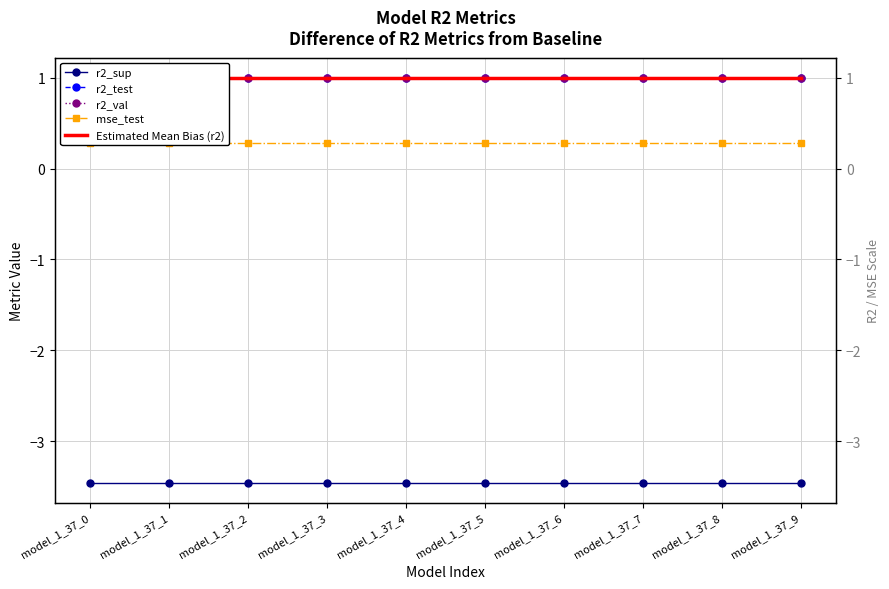

Reading left to right, list all the values displayed in this chart.

r2_sup: model_1_37_0=-3.5	model_1_37_1=-3.5	model_1_37_2=-3.5	model_1_37_3=-3.5	model_1_37_4=-3.5	model_1_37_5=-3.5	model_1_37_6=-3.5	model_1_37_7=-3.5	model_1_37_8=-3.5	model_1_37_9=-3.5
r2_test: model_1_37_0=1.0	model_1_37_1=1.0	model_1_37_2=1.0	model_1_37_3=1.0	model_1_37_4=1.0	model_1_37_5=1.0	model_1_37_6=1.0	model_1_37_7=1.0	model_1_37_8=1.0	model_1_37_9=1.0
r2_val: model_1_37_0=1.0	model_1_37_1=1.0	model_1_37_2=1.0	model_1_37_3=1.0	model_1_37_4=1.0	model_1_37_5=1.0	model_1_37_6=1.0	model_1_37_7=1.0	model_1_37_8=1.0	model_1_37_9=1.0
mse_test: model_1_37_0=0.3	model_1_37_1=0.3	model_1_37_2=0.3	model_1_37_3=0.3	model_1_37_4=0.3	model_1_37_5=0.3	model_1_37_6=0.3	model_1_37_7=0.3	model_1_37_8=0.3	model_1_37_9=0.3
Estimated Mean Bias (r2): model_1_37_0=1.0	model_1_37_1=1.0	model_1_37_2=1.0	model_1_37_3=1.0	model_1_37_4=1.0	model_1_37_5=1.0	model_1_37_6=1.0	model_1_37_7=1.0	model_1_37_8=1.0	model_1_37_9=1.0